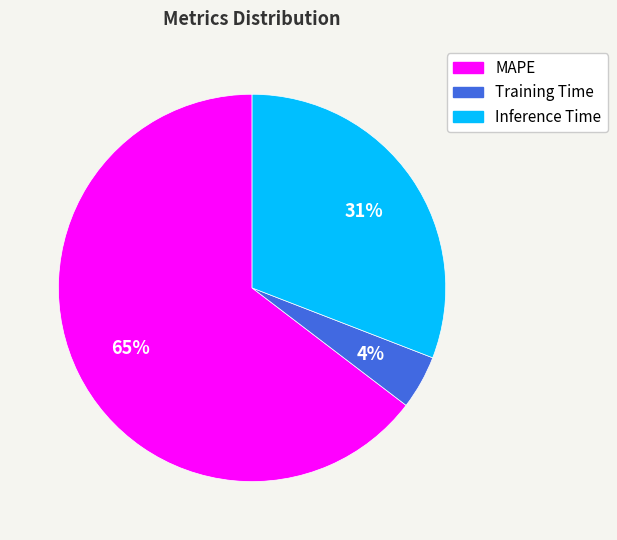

How many segments does this pie chart have?

3